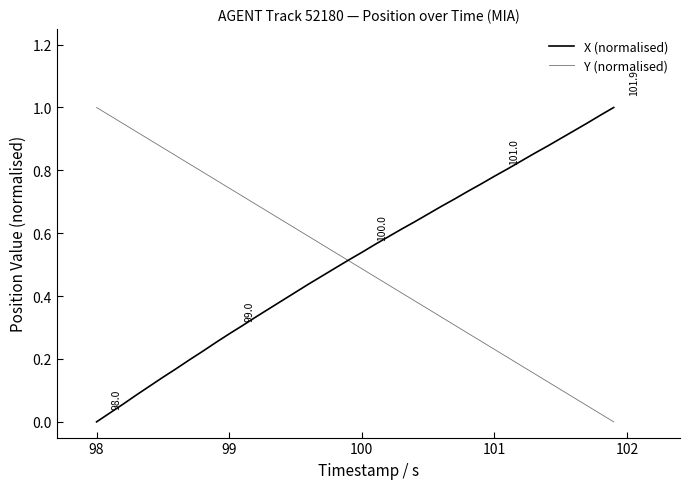

What is the difference between the second highest and second lowest values in the Y (normalised) series?

0.9